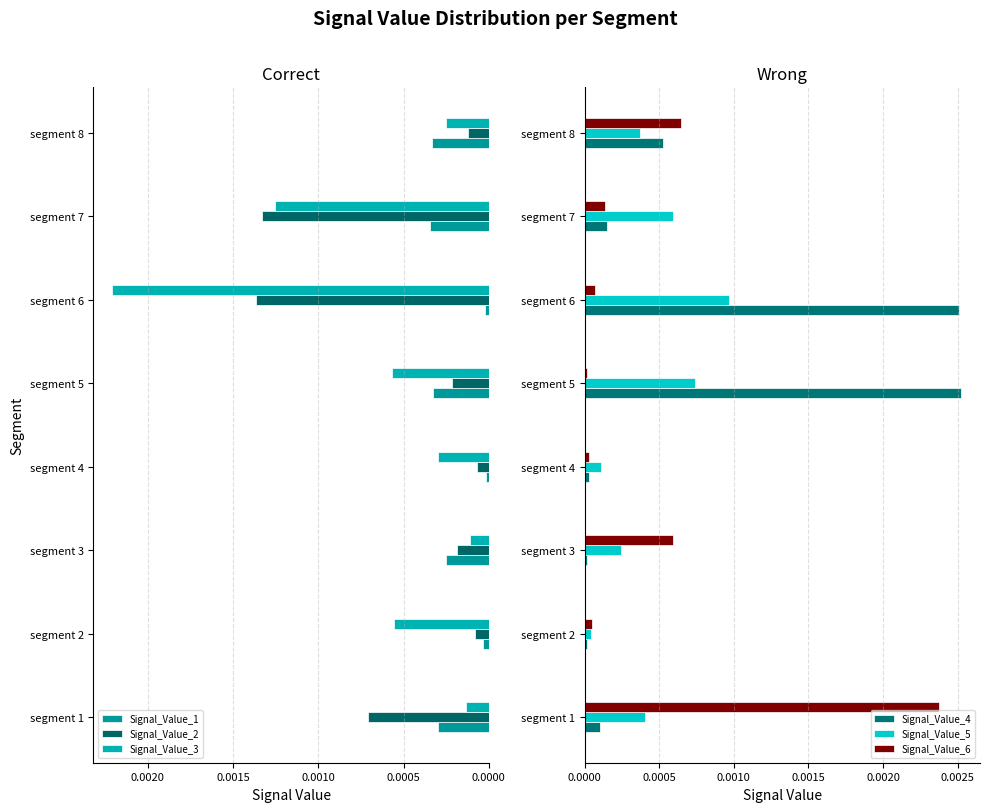

What are all the series names shown in the legend?

Signal_Value_1, Signal_Value_2, Signal_Value_3, Signal_Value_4, Signal_Value_5, Signal_Value_6